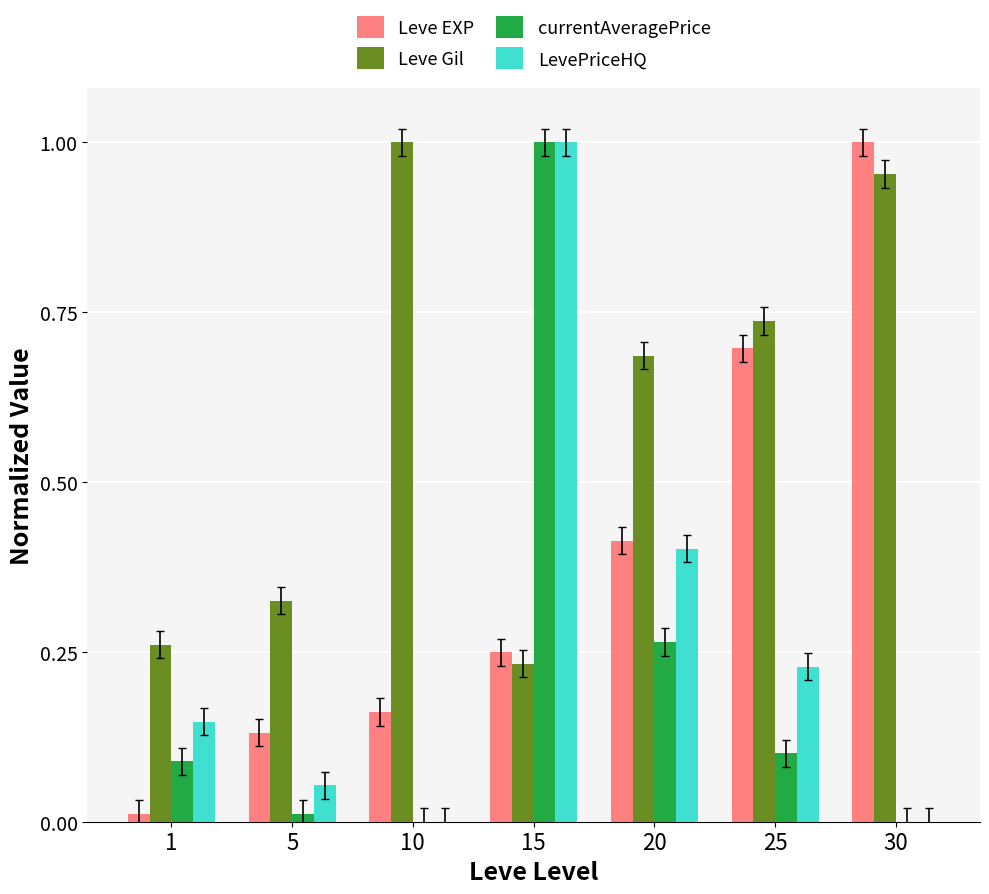

Which category has the highest value in the LevePriceHQ series?

15